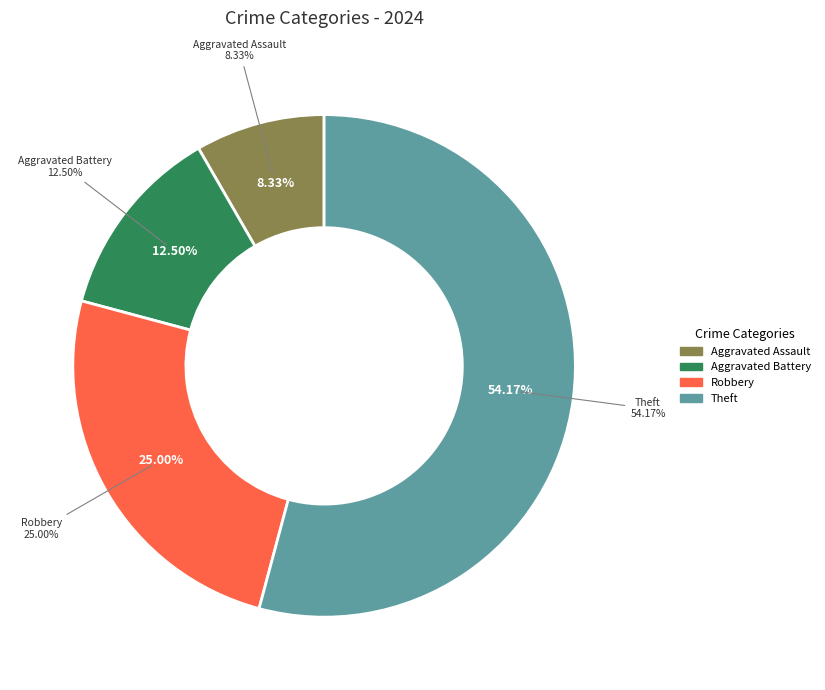

Combined, do Aggravated Assault and Aggravated Battery account for over 50%?

No